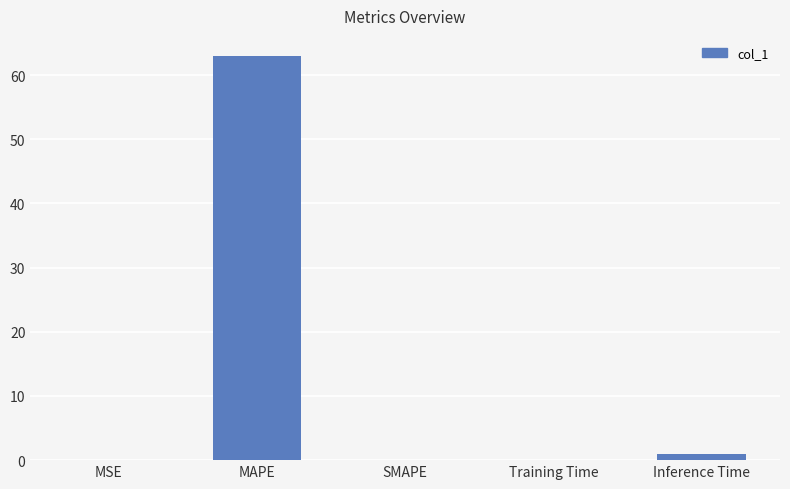

The chart shows a value of 62.9 at MAPE. True or false?

True